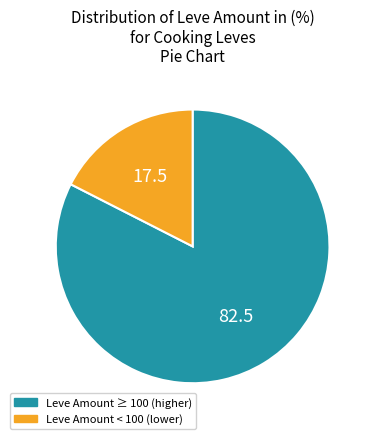

Which category has the biggest portion of the pie?

Leve Amount ≥ 100 (higher)